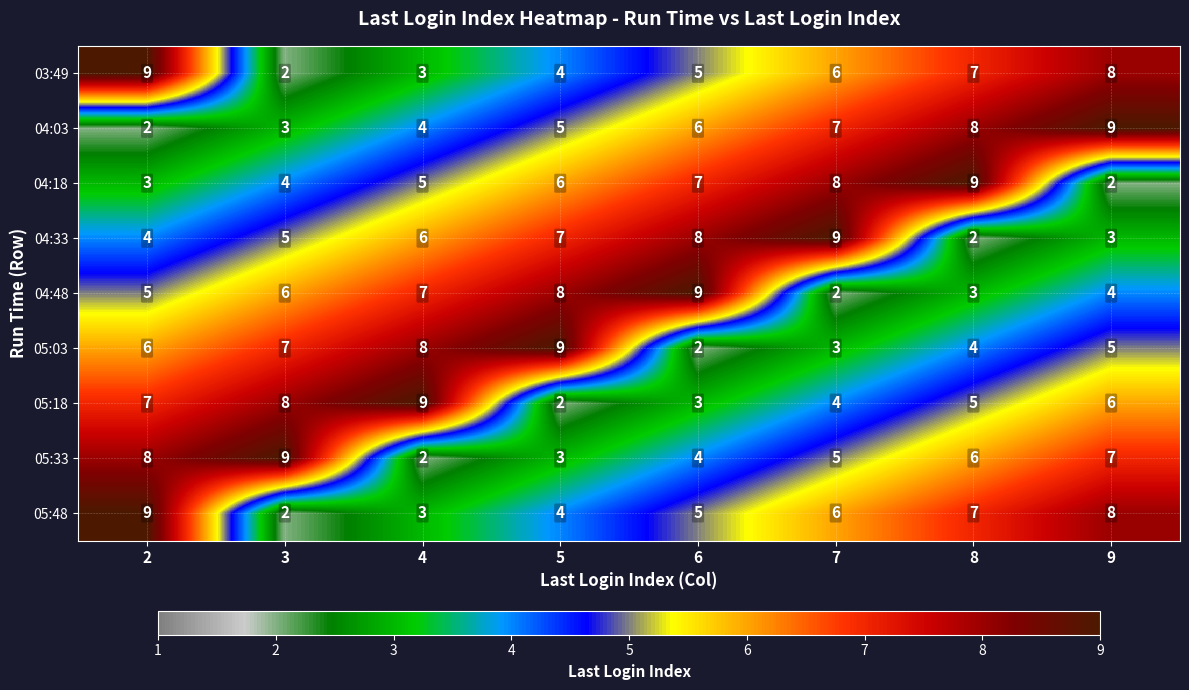

What is the sum of all 04:33 values?

44